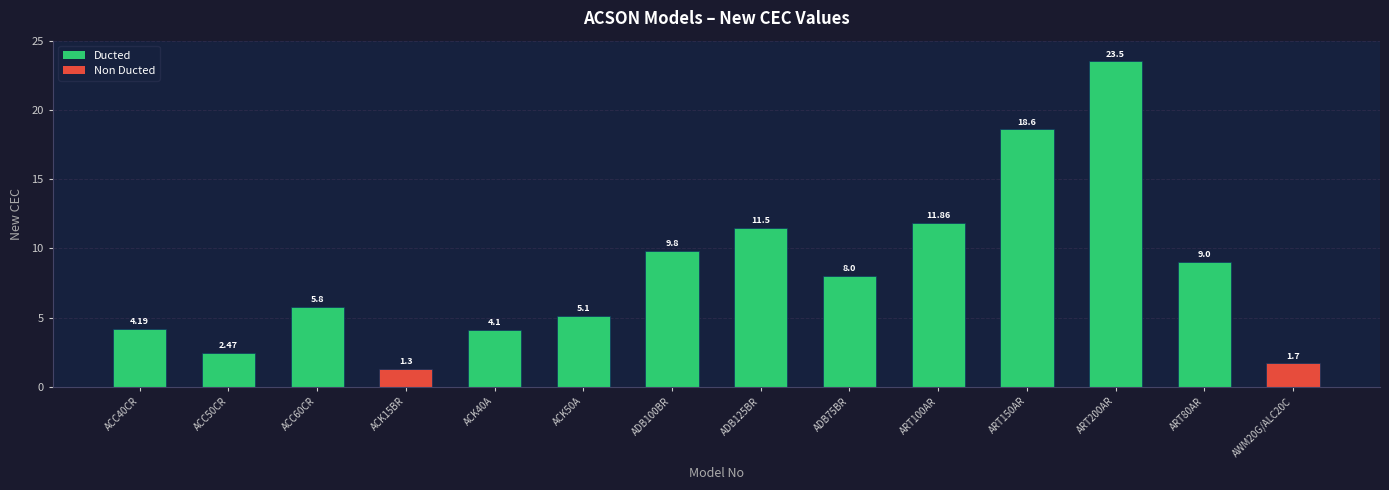

List the labels in order of value, smallest first.

ACK15BR, AWM20G/ALC20C, ACC50CR, ACK40A, ACC40CR, ACK50A, ACC60CR, ADB75BR, ART80AR, ADB100BR, ADB125BR, ART100AR, ART150AR, ART200AR